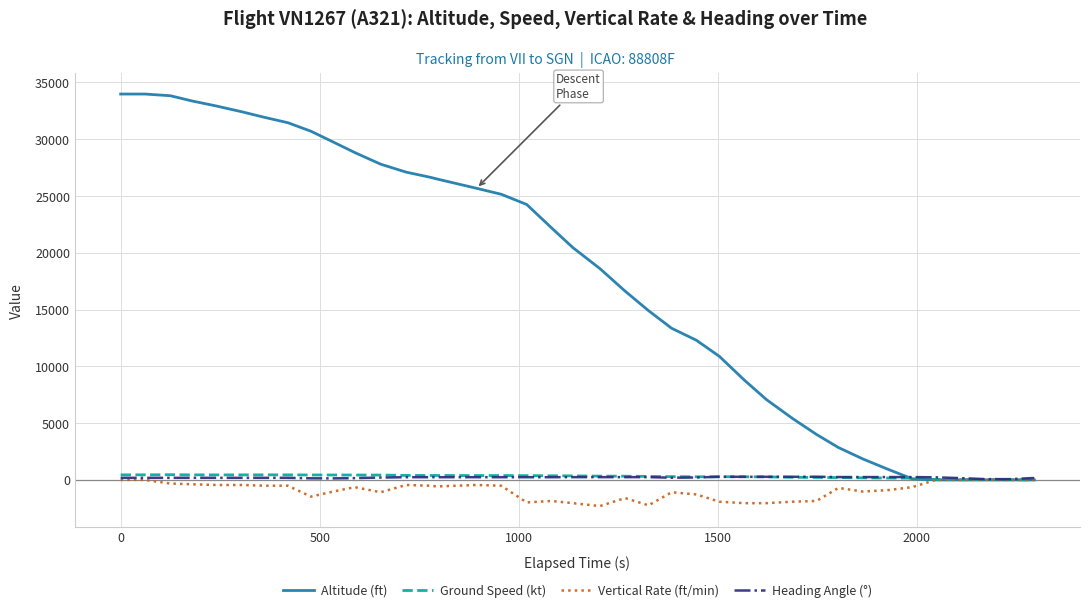

Which series has the largest total across all categories?

Altitude (ft)